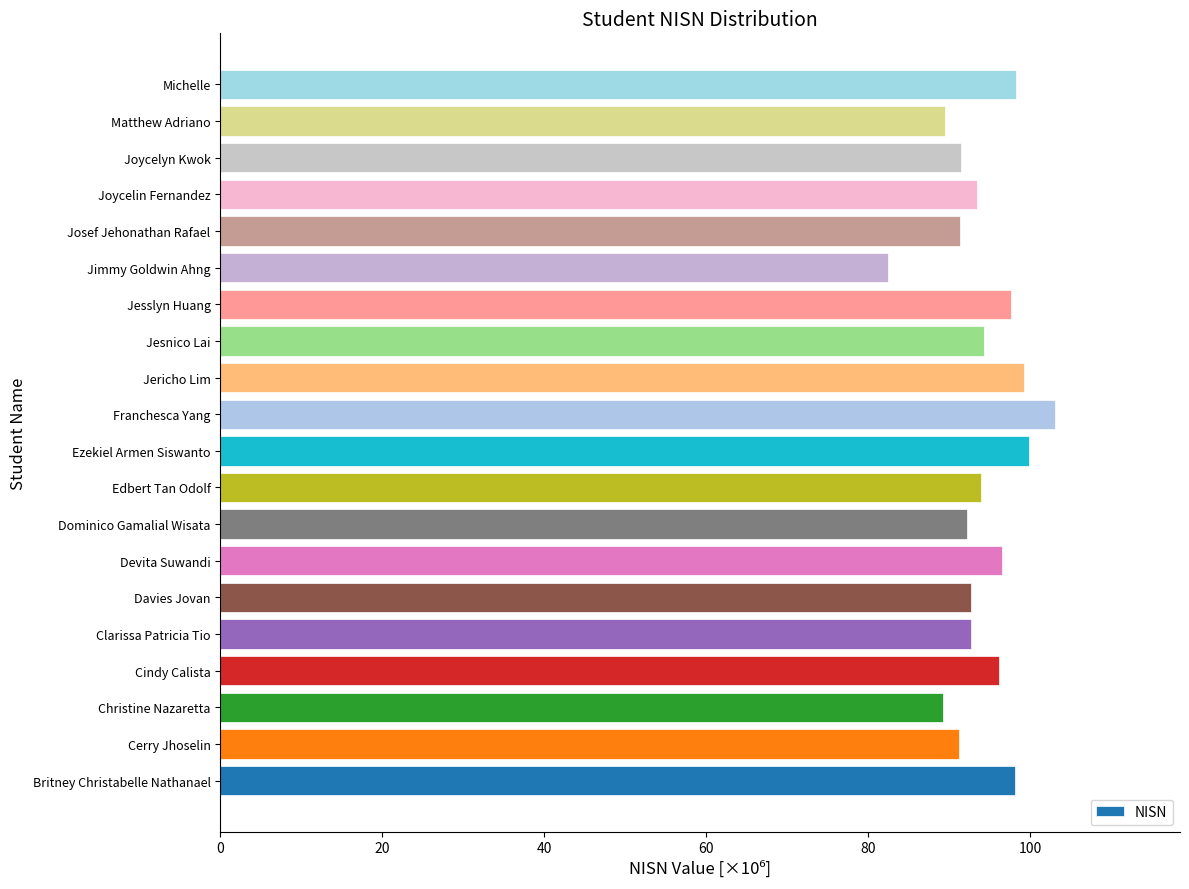

Which label corresponds to the smallest value in the chart?

Jimmy Goldwin Ahng